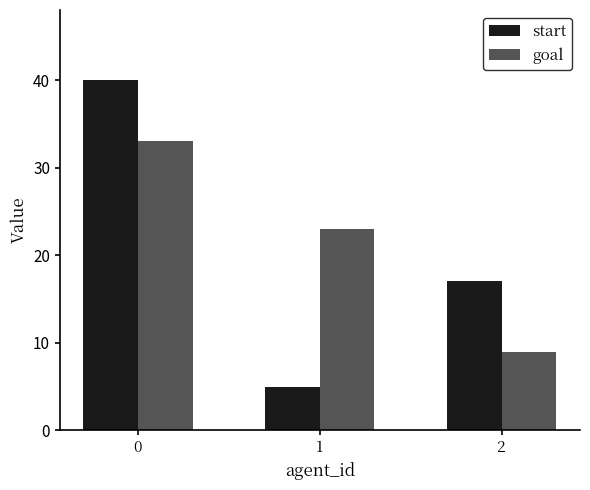

At 0, list the series in order from smallest to largest.

goal, start